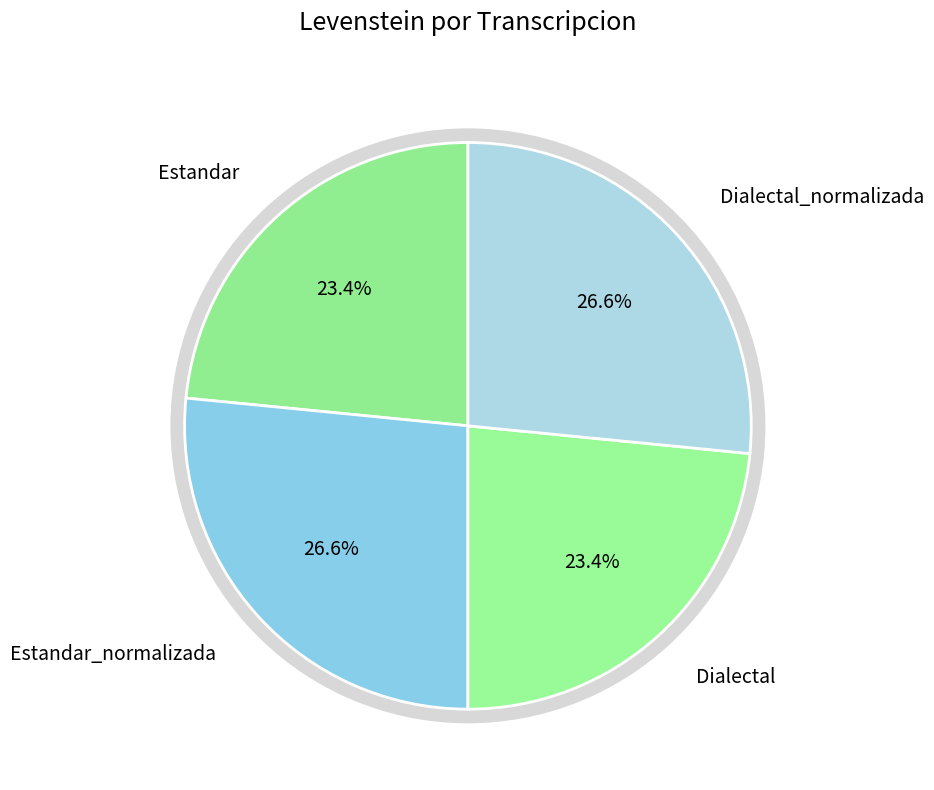

Rank the categories by value from highest to lowest.

Estandar_normalizada, Dialectal_normalizada, Estandar, Dialectal